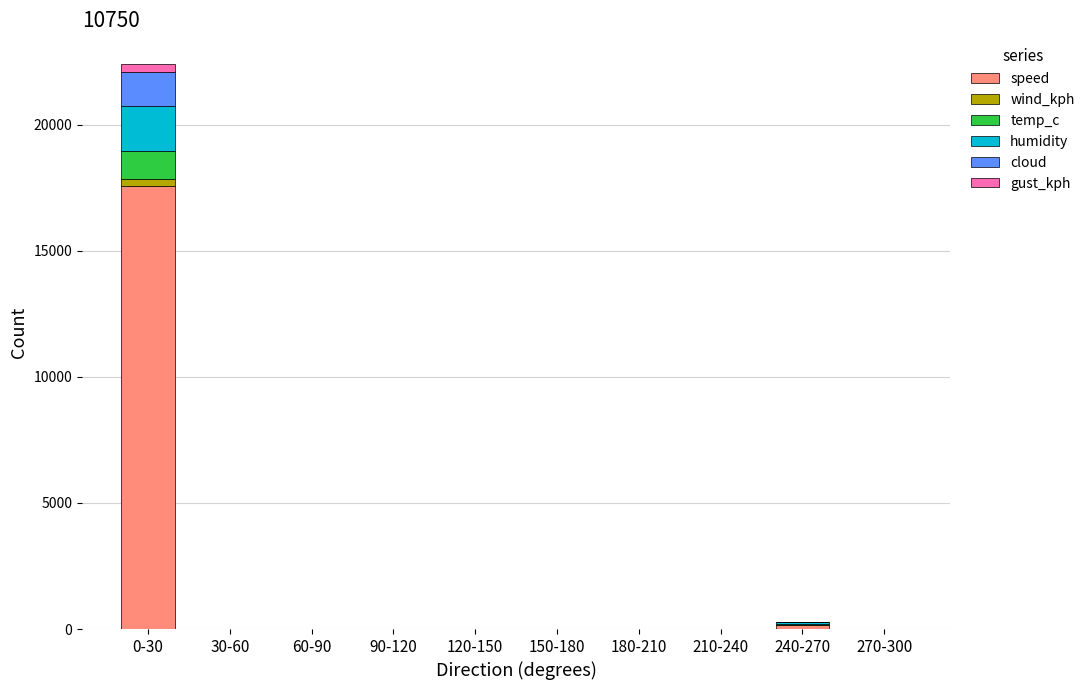

How many values in the speed series exceed 0?

2